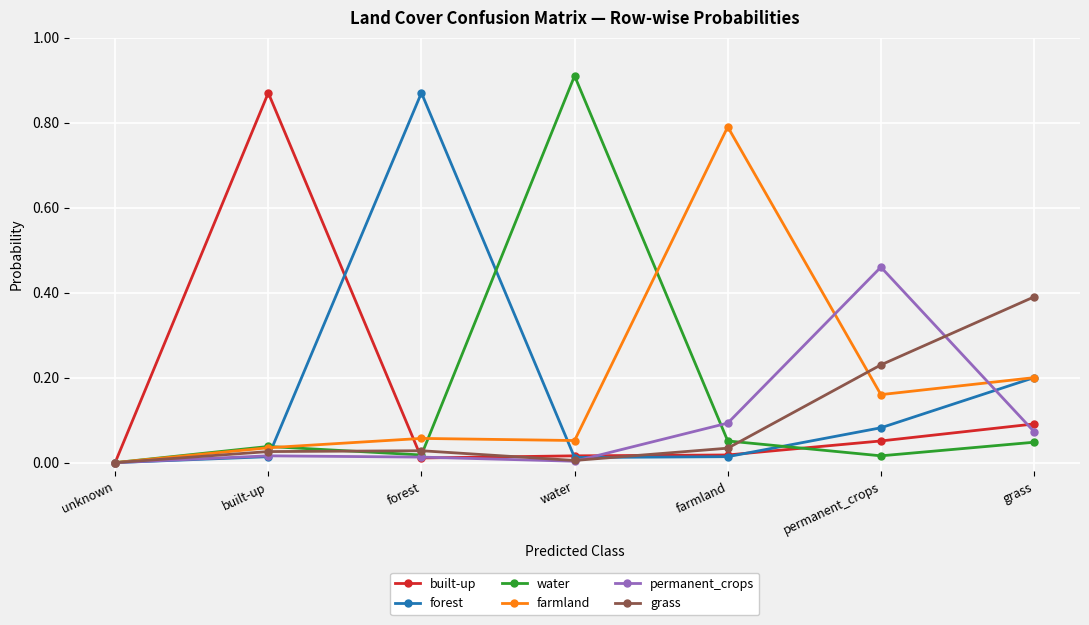

What is the label of the 1st point from the right?

grass